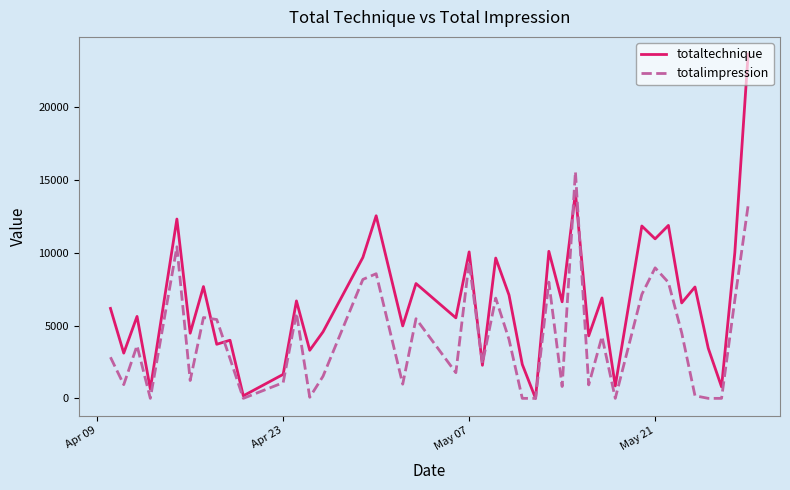

Which series has the widest spread of values?

totaltechnique